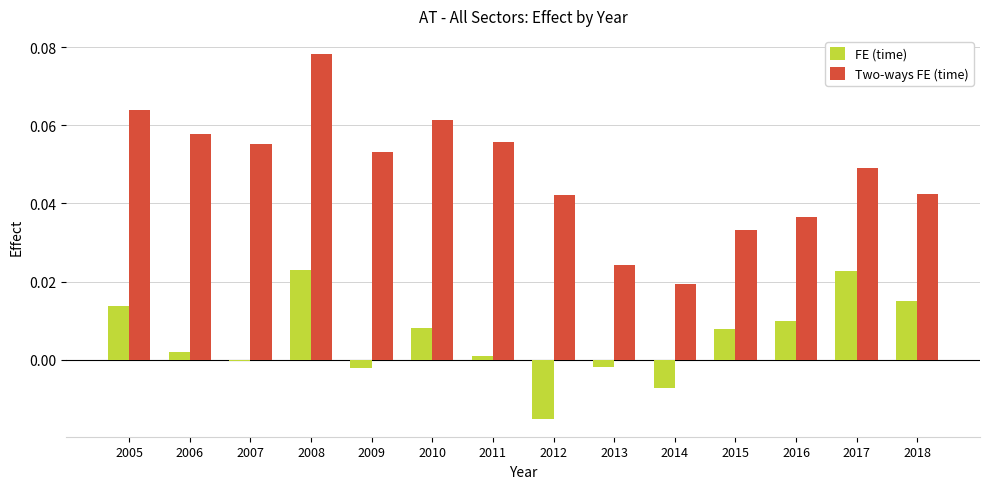

At which category is the sum across all series the highest?

2008